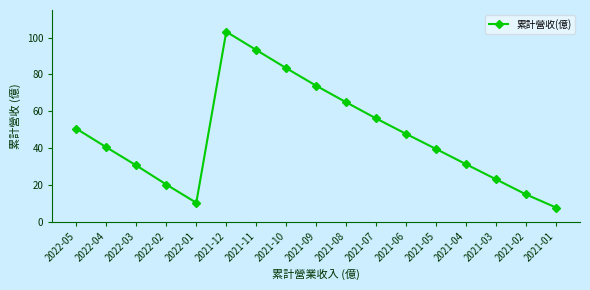

The value at 2022-02 is 32.0. True or false?

False